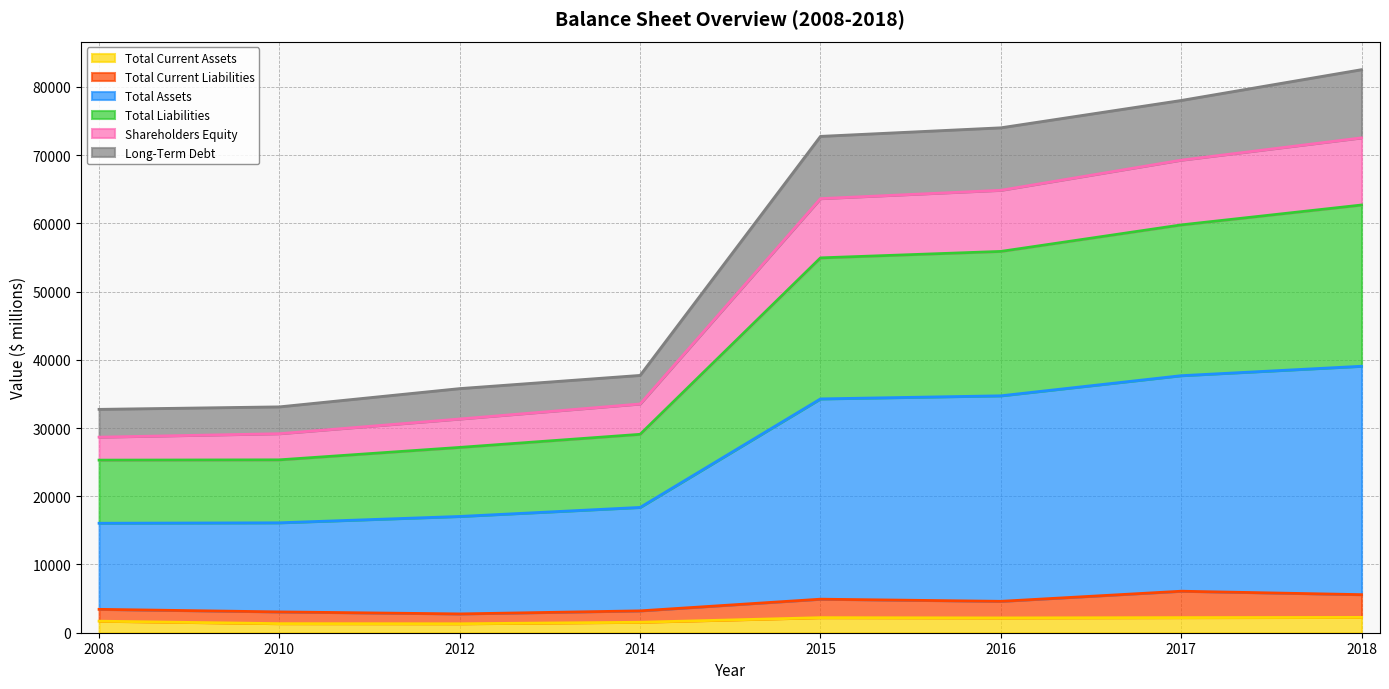

True or false: Total Assets has more than 2 points higher than both neighbors.

False